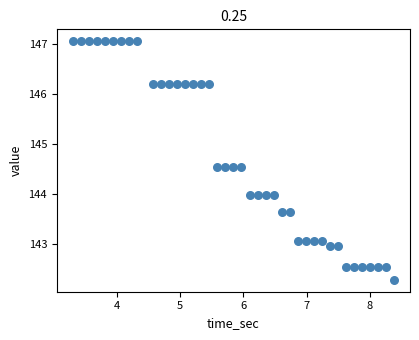

What is the range of X values (max minus min)?

5.1